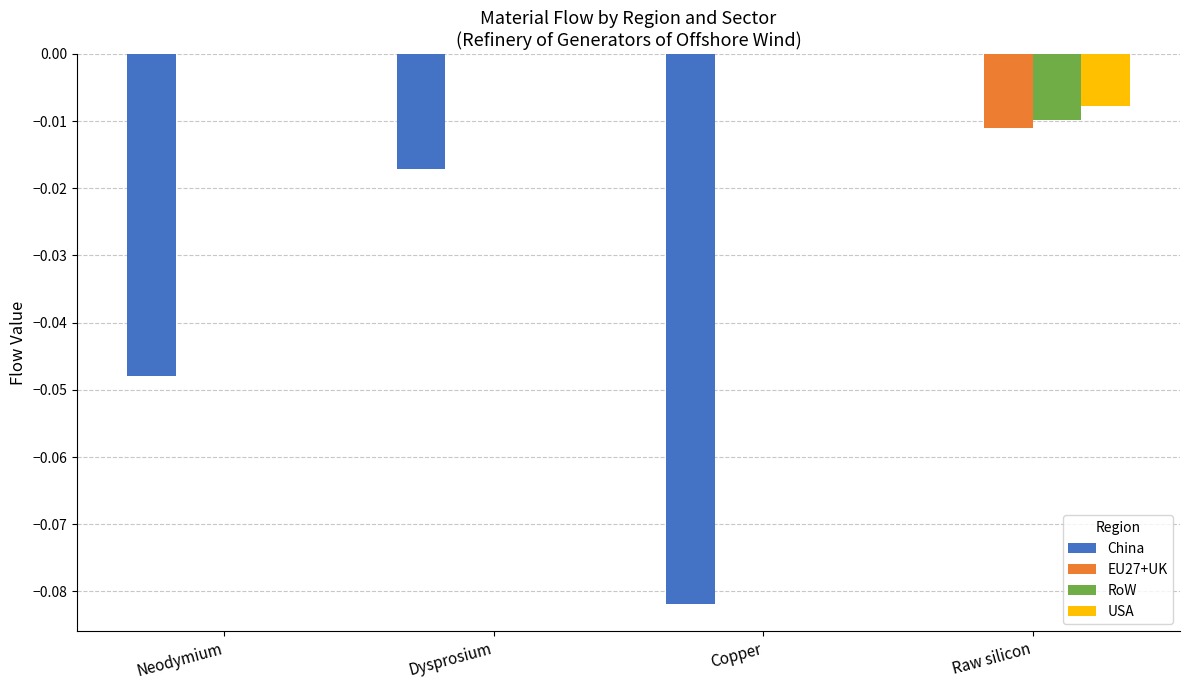

Count the China values in the range 0 to 1.

1